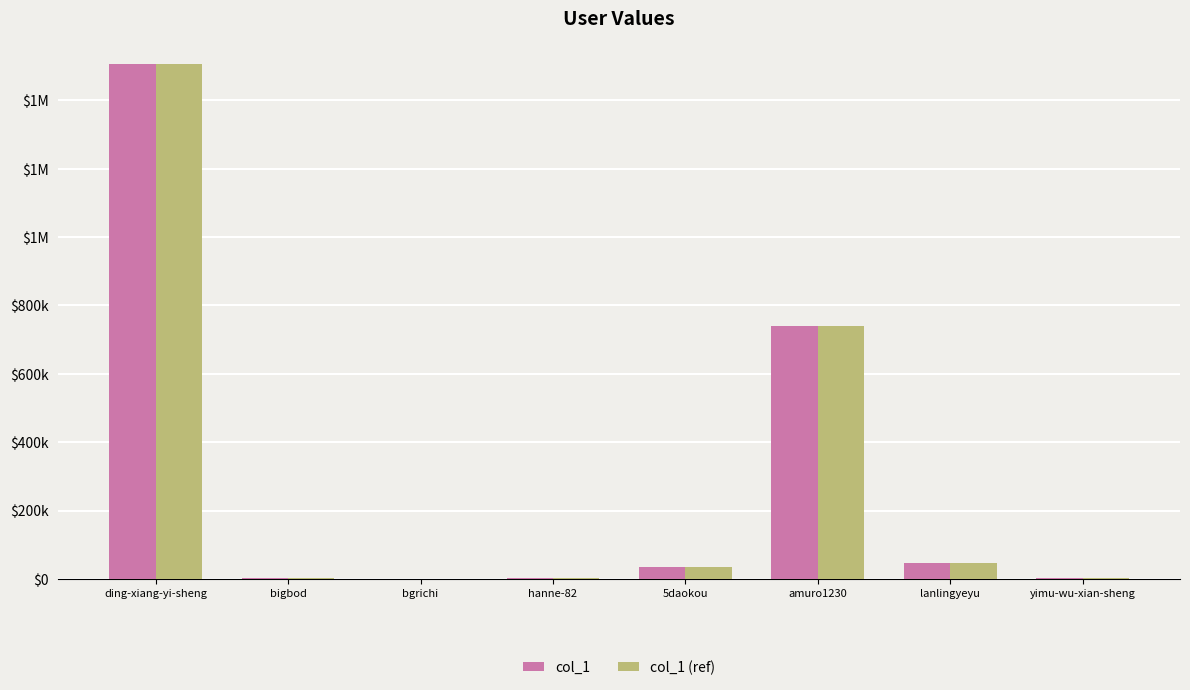

At which category is the sum across all series the highest?

ding-xiang-yi-sheng